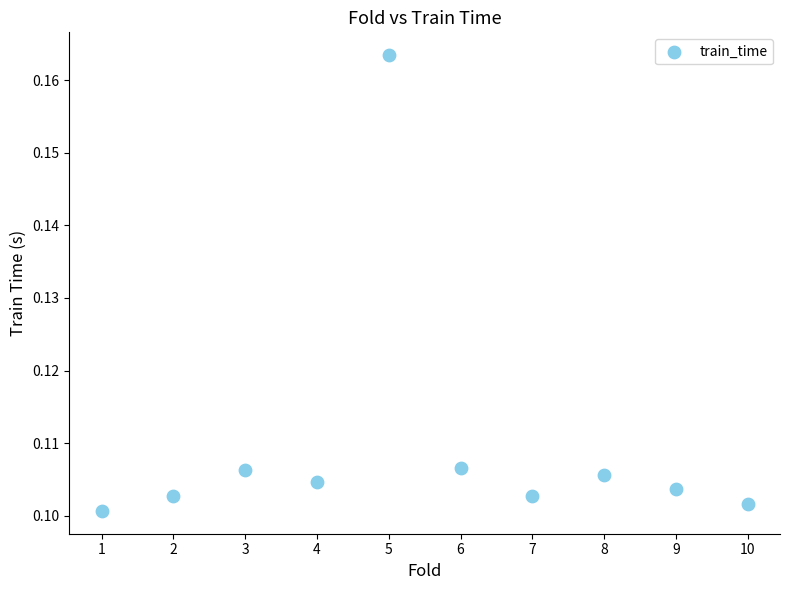

What is the range of X values (max minus min)?

9.0